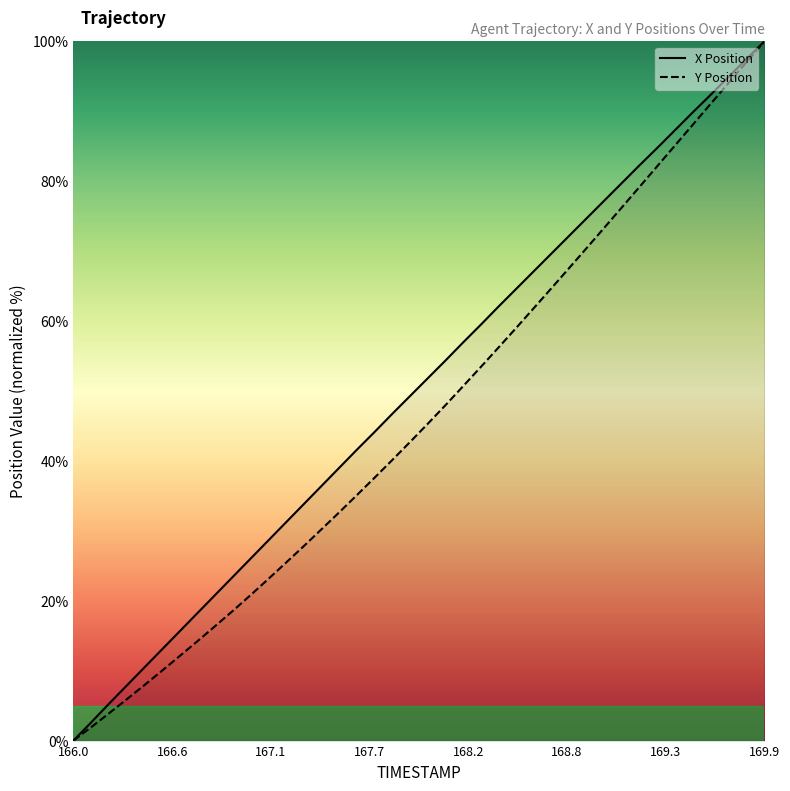

At which category is the sum across all series the highest?

169.9